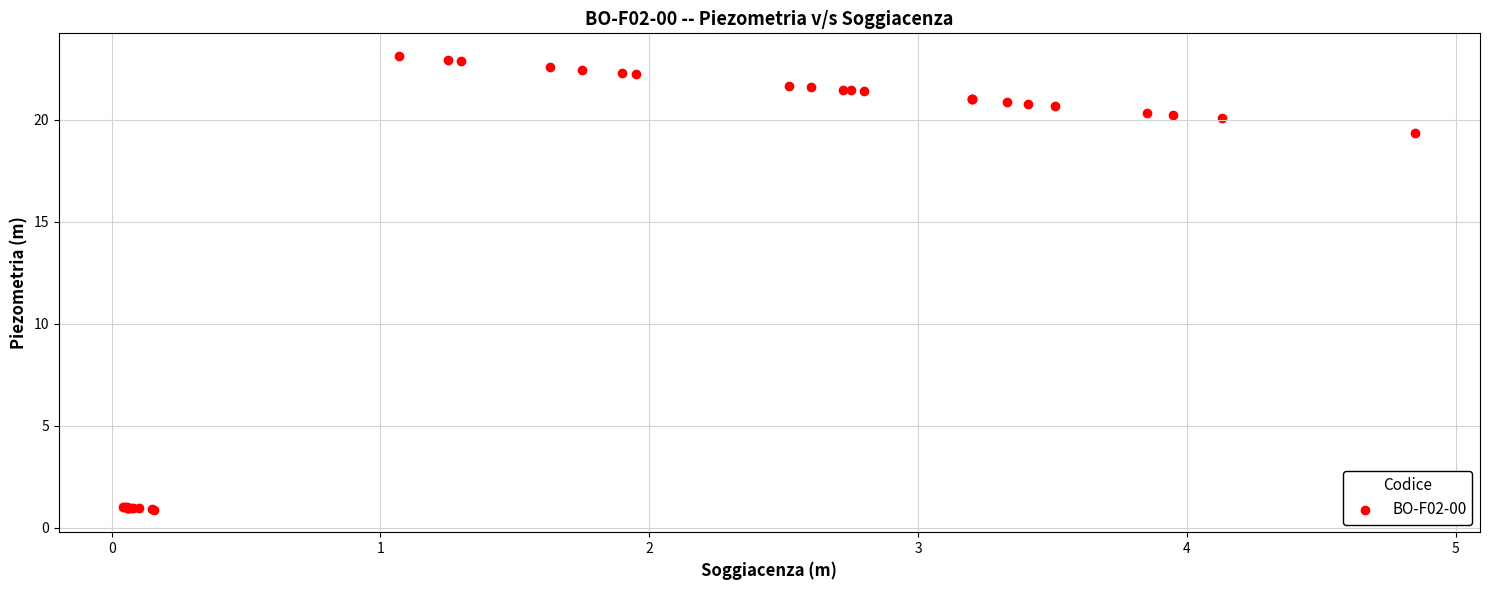

What Y value in the scatter plot is closest to 12?

19.4